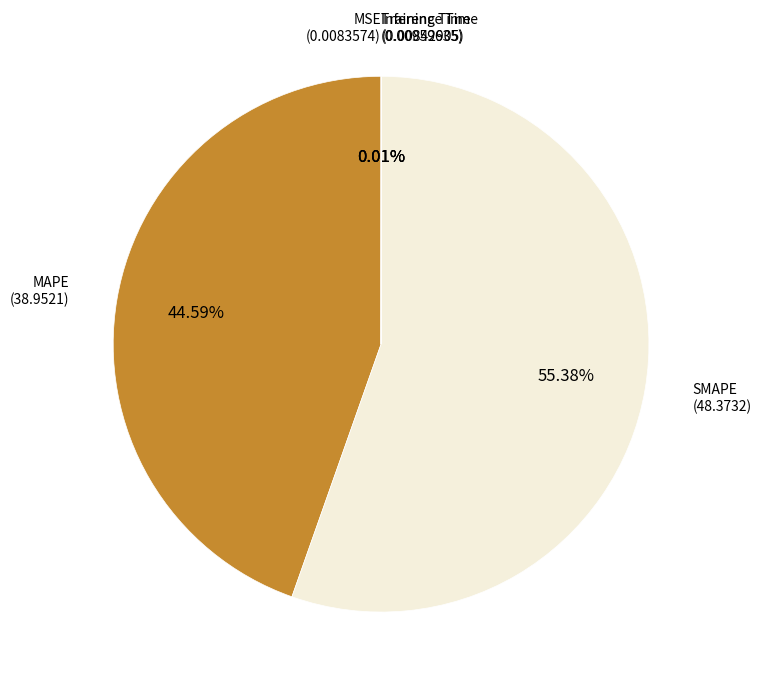

How much of the chart is everything except SMAPE?

44.6%